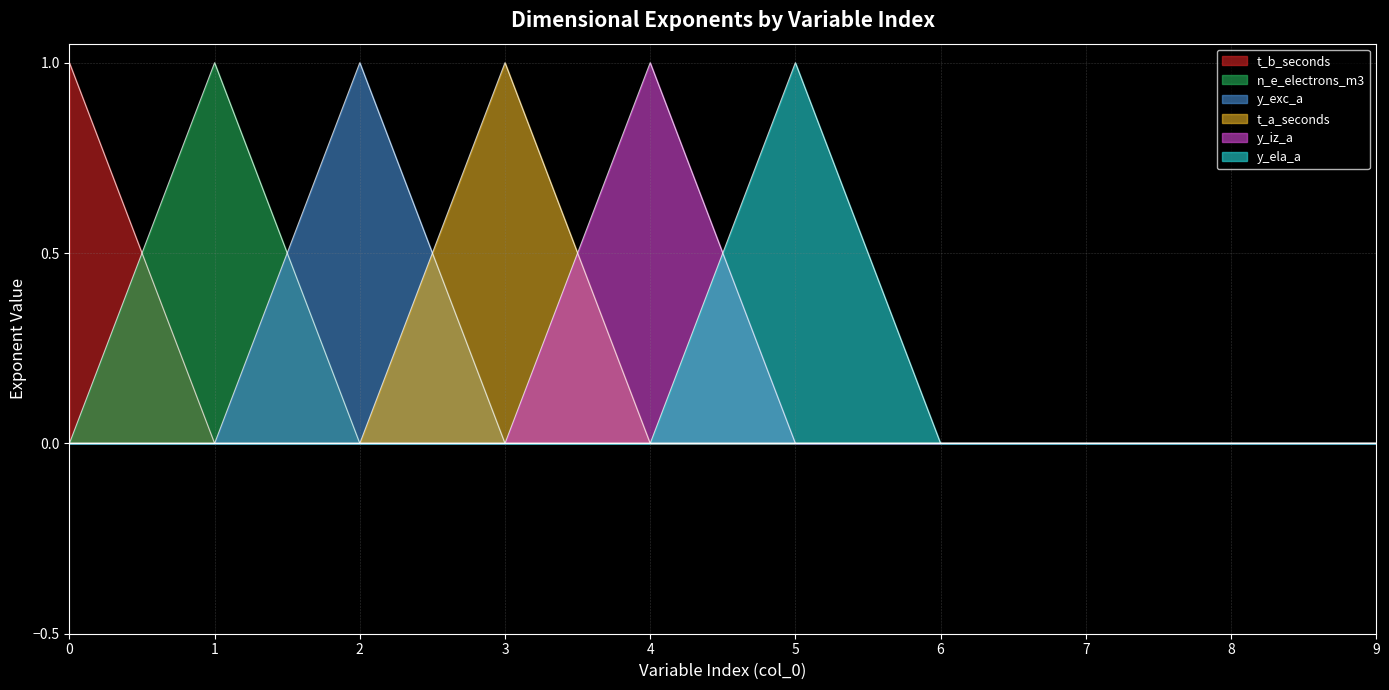

True or false: n_e_electrons_m3 has a value of 0 at 2.

False